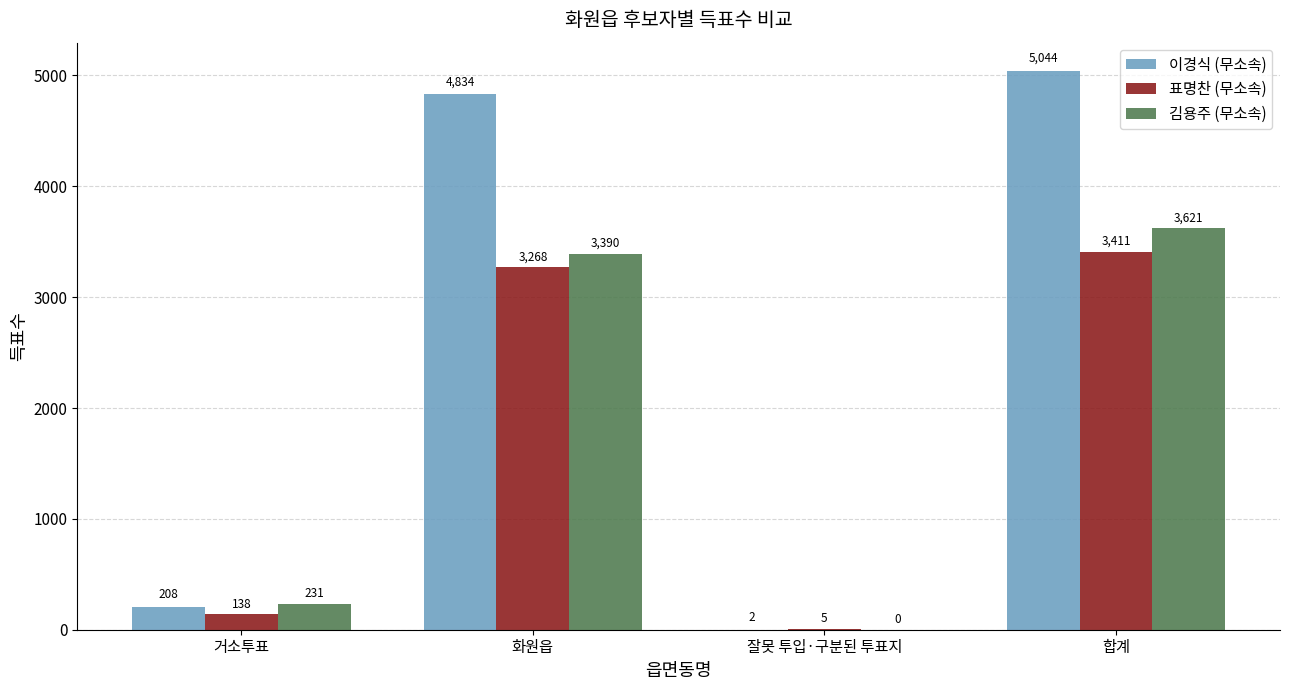

True or false: 김용주 (무소속) has a value of 3621 at 합계.

True